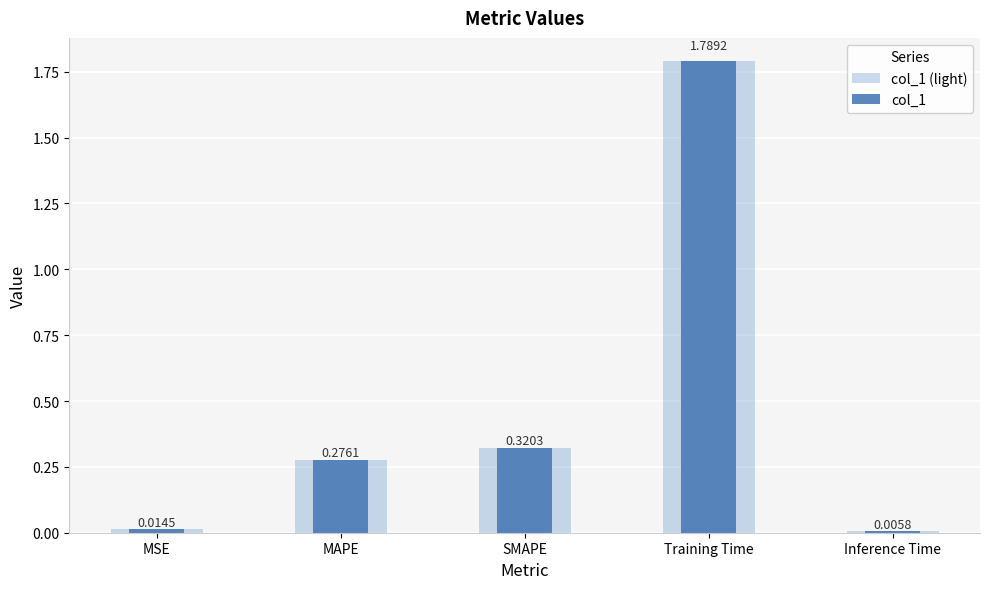

What is the sum of the col_1 (light) values at Training Time and MAPE?

2.1